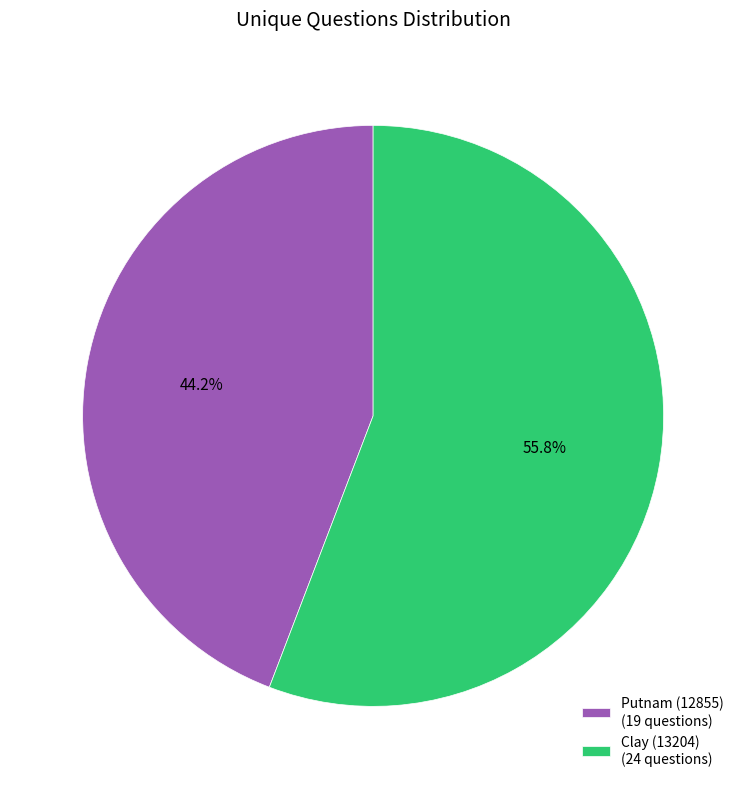

How many segments does this pie chart have?

2